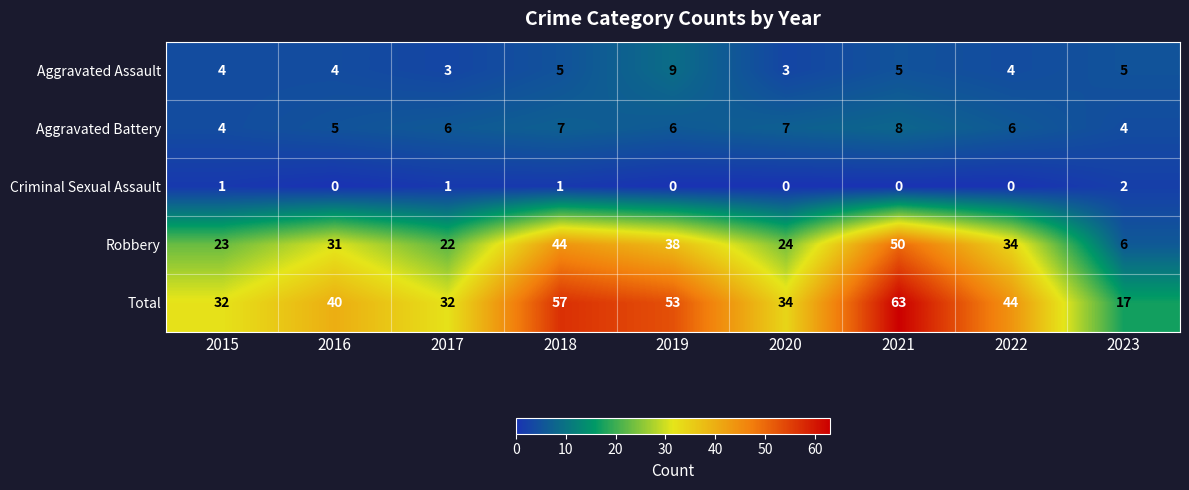

Between 2016 and 2020, which series saw the biggest shift?

Robbery